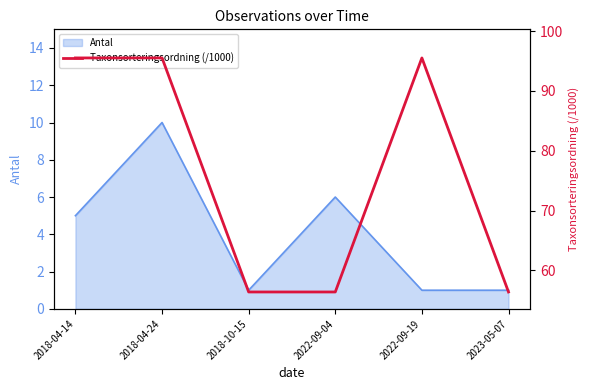

The Antal series shows 1 at 2018-10-15. True or false?

True